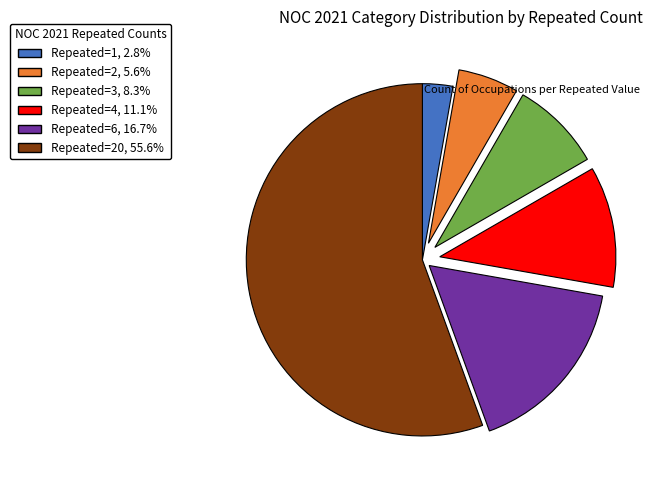

Count the number of slices in the pie.

6